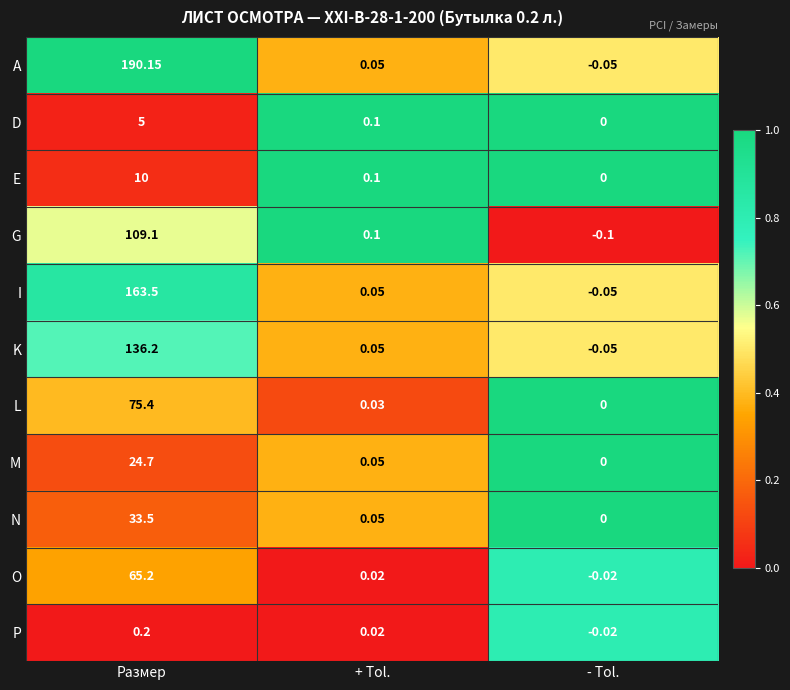

At which label is I closest to 81?

+ Tol.